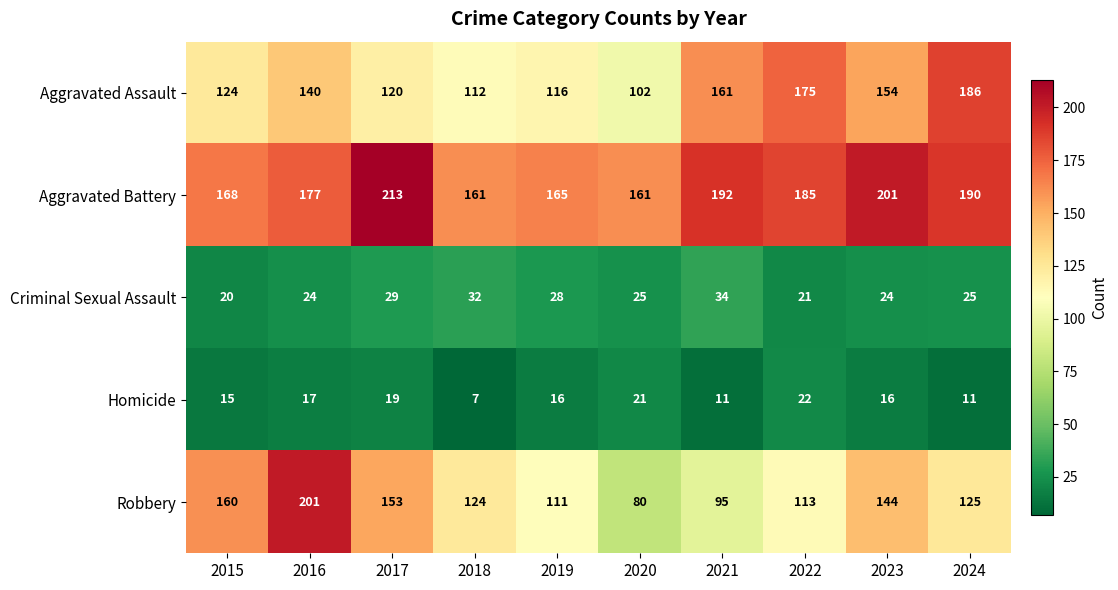

At which category does the chart reach its minimum across all series?

2018